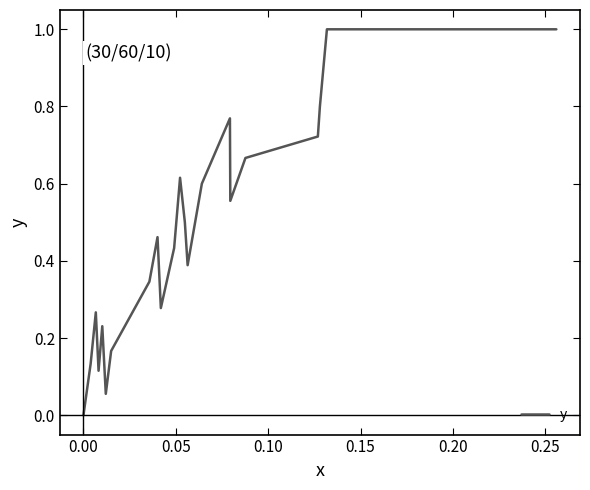

What is the greatest value displayed?

1.0